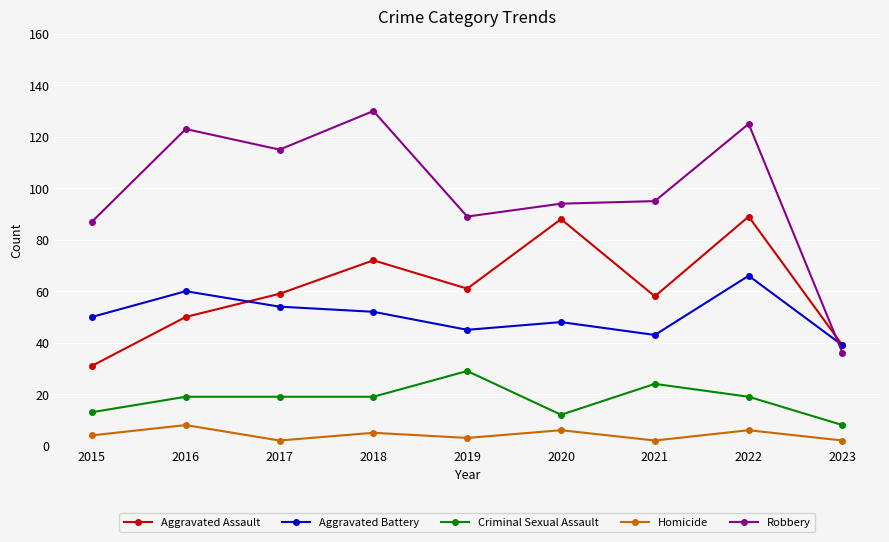

At which category does Aggravated Assault reach its first local peak?

2018